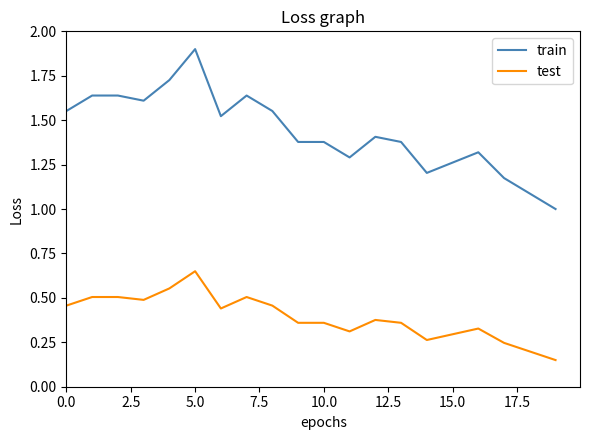

Which series has the largest total across all categories?

train